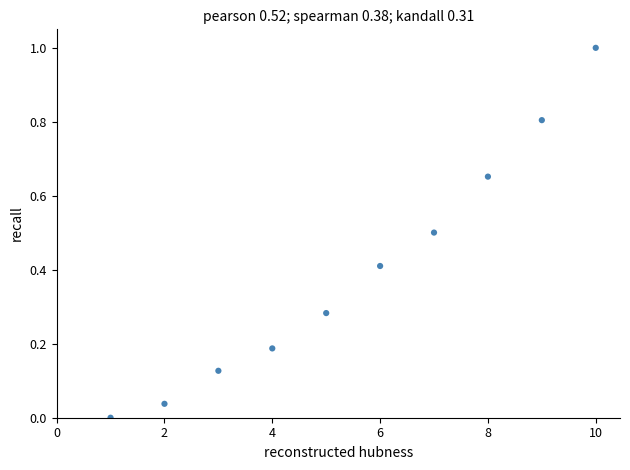

What is the range of X values (max minus min)?

9.0